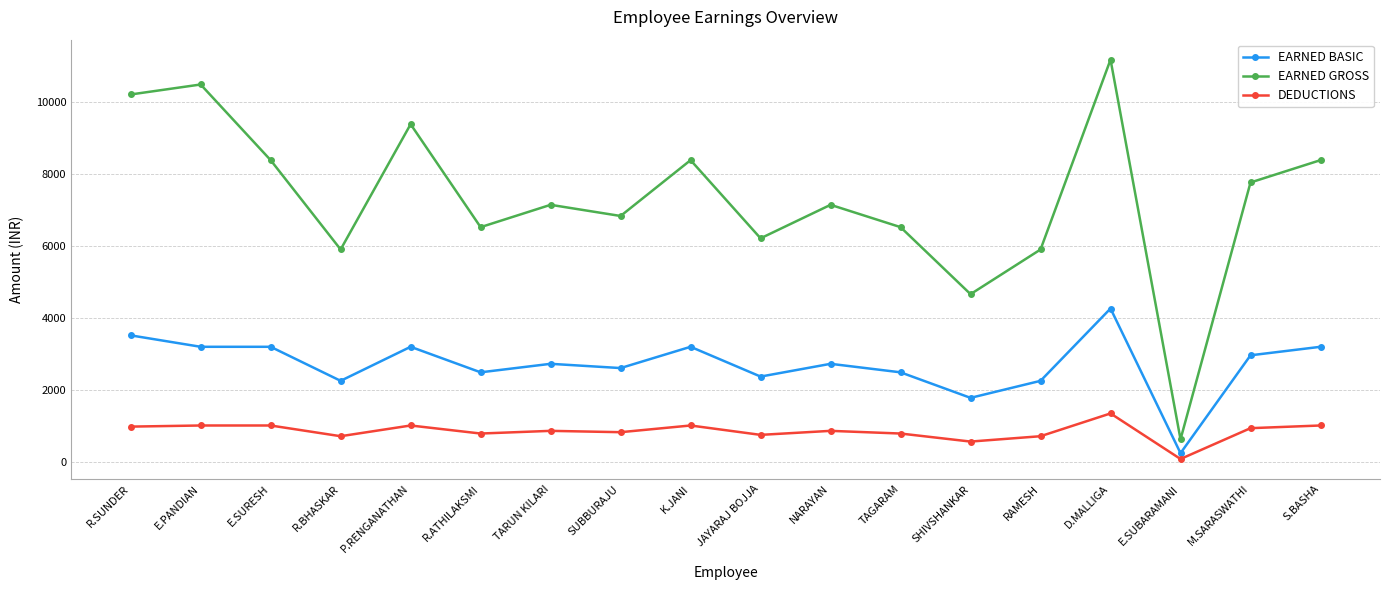

True or false: EARNED GROSS and EARNED BASIC intersect in this chart.

False